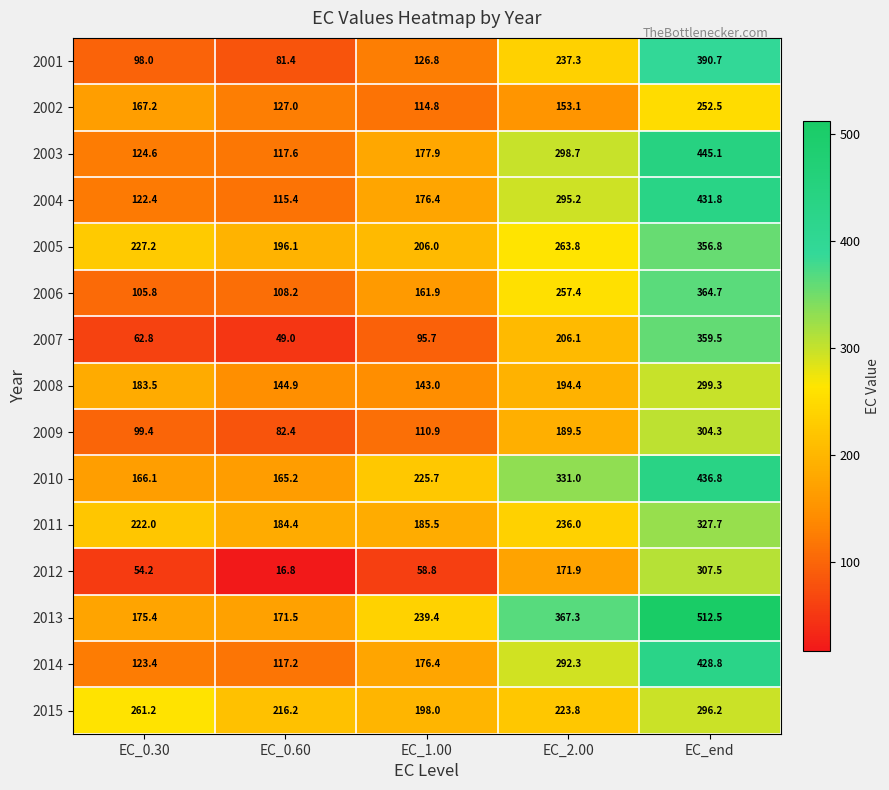

List the series in order of their peak value, highest first.

2013, 2003, 2010, 2004, 2014, 2001, 2006, 2007, 2005, 2011, 2012, 2009, 2008, 2015, 2002